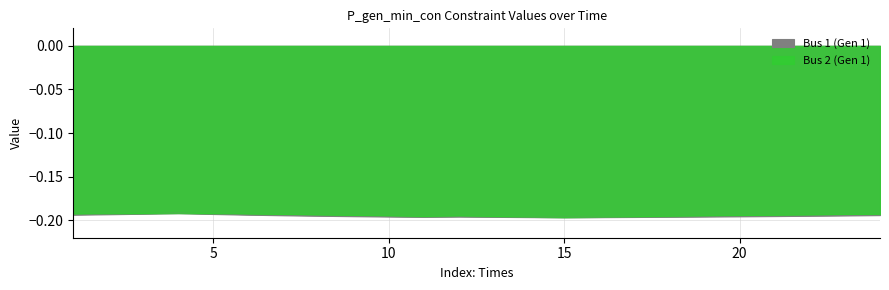

How many interior local valleys does the Bus 1 (Gen 1) series have?

2